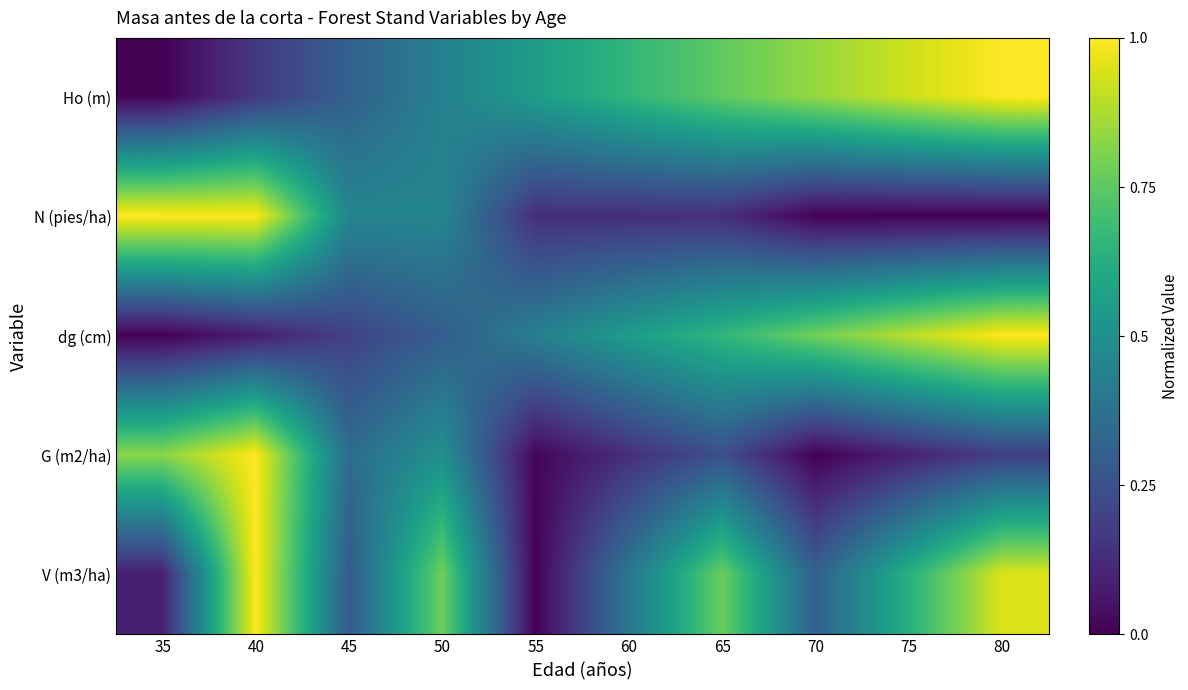

How many data points does each series have?

10